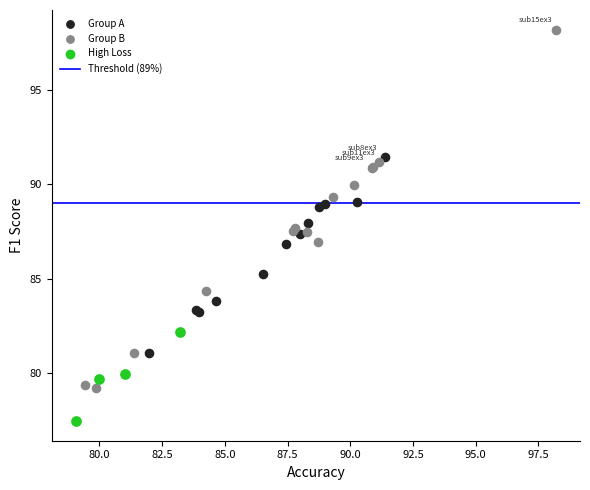

Which series has the largest Y range (max minus min)?

Group B